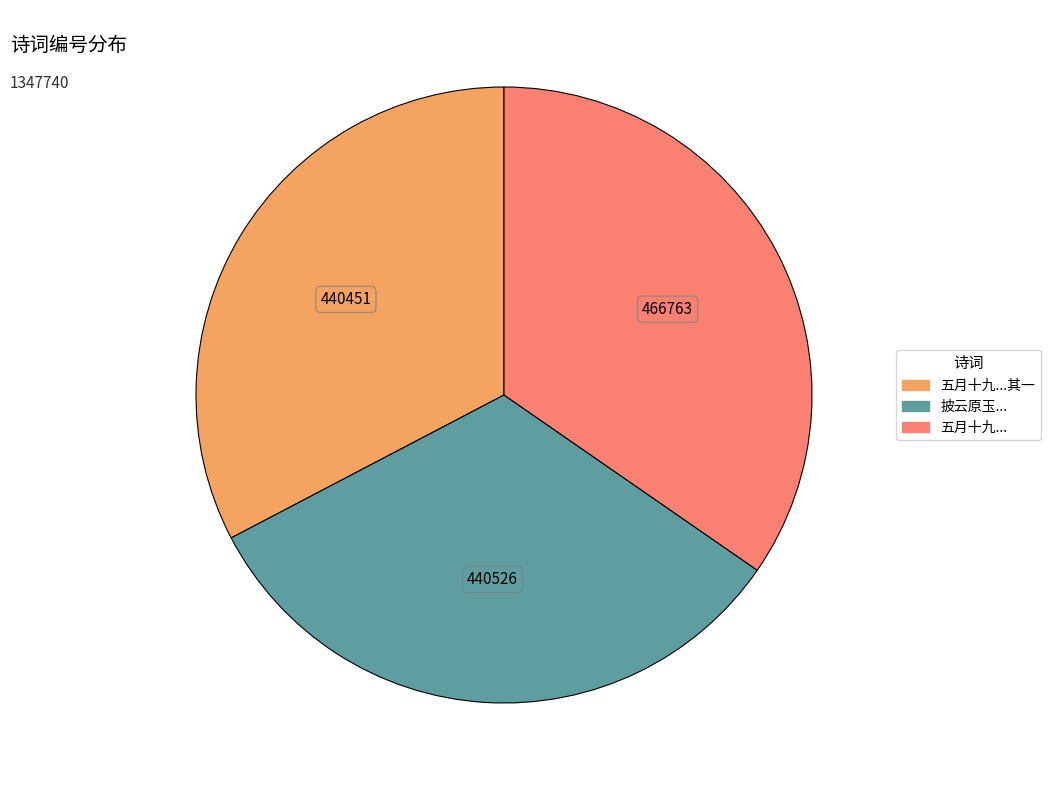

Is there a majority slice in this chart?

No